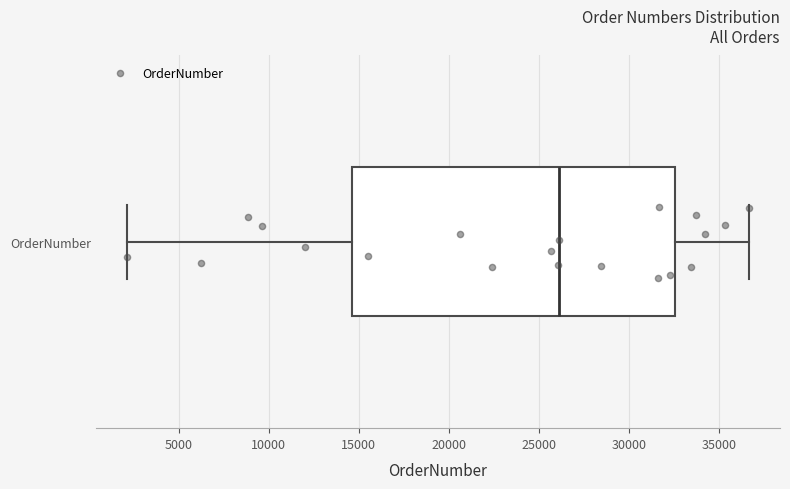

Transcribe this box plot: give where the median line is, the range the box spans, and where the two whiskers end, as read against the x-axis. The values are not printed on the chart, so give them approximately, as read against the axis.

median 26000, box 14500 to 32500, whiskers 2000 to 36500